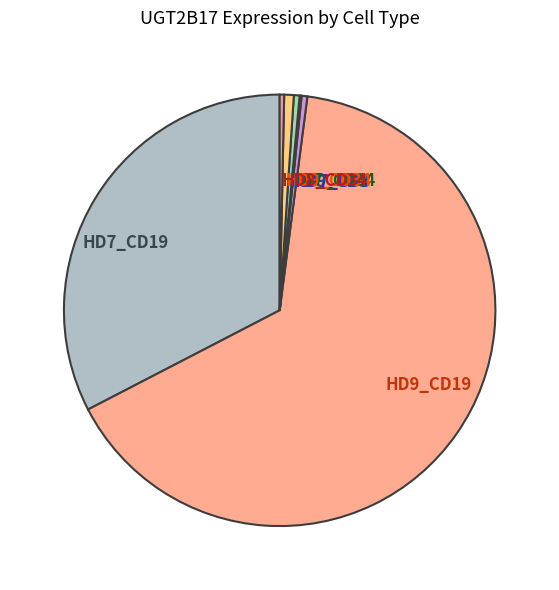

Does any single category account for the majority?

Yes